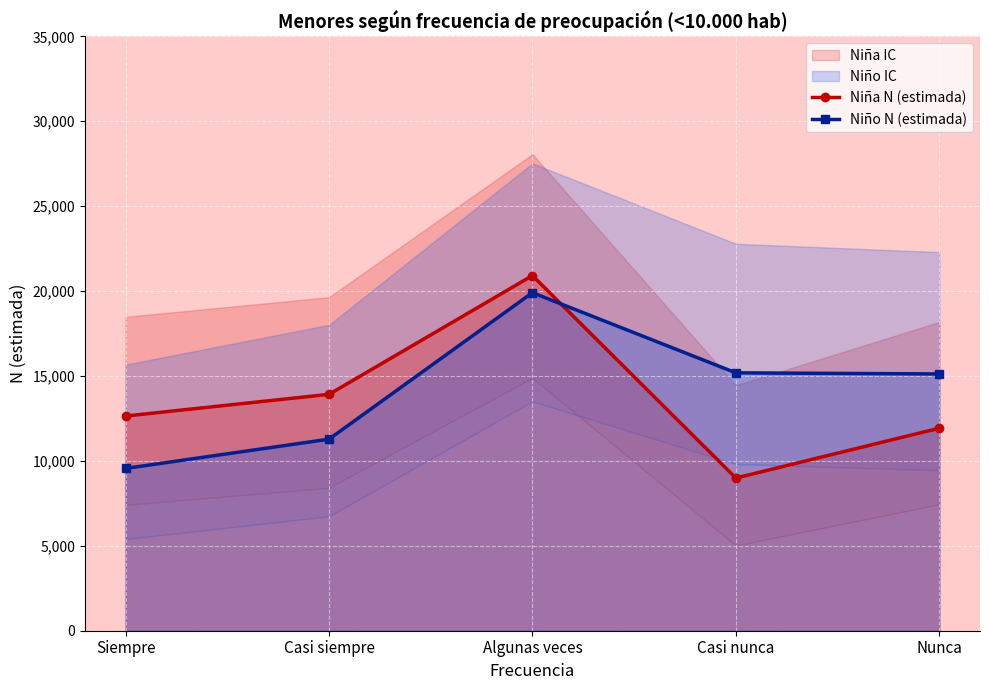

Rank the categories by Niña N (estimada) value from lowest to highest.

Casi nunca, Nunca, Siempre, Casi siempre, Algunas veces